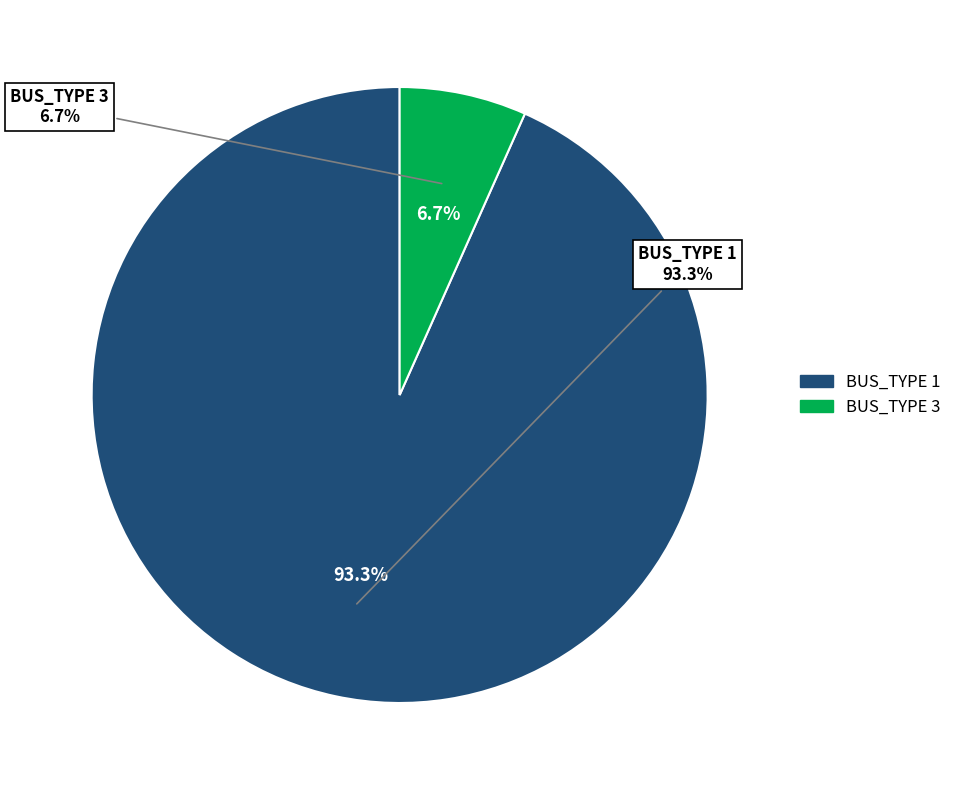

What is the majority slice?

BUS_TYPE 1